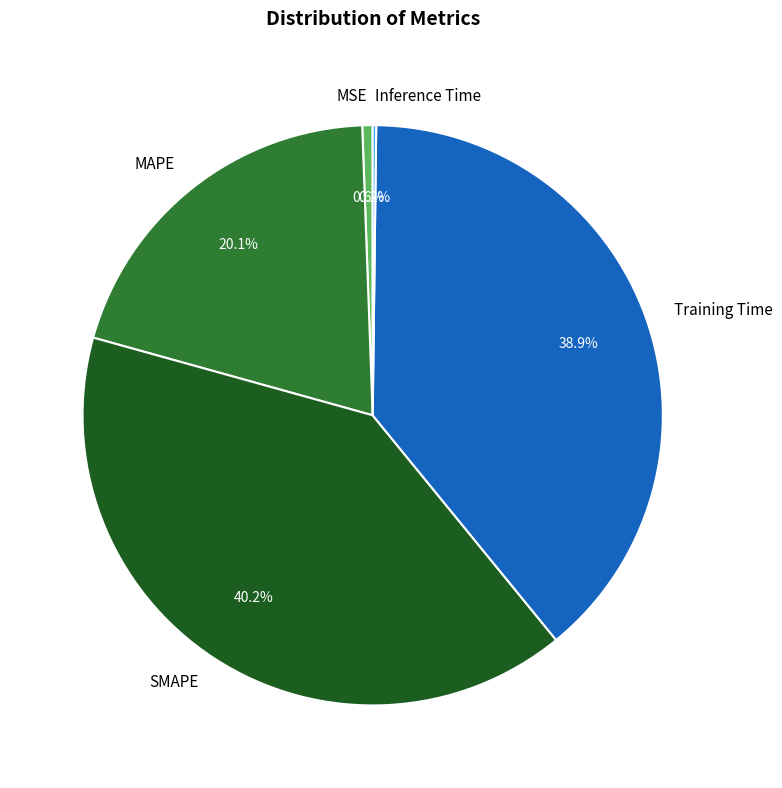

Does any single category account for the majority?

No